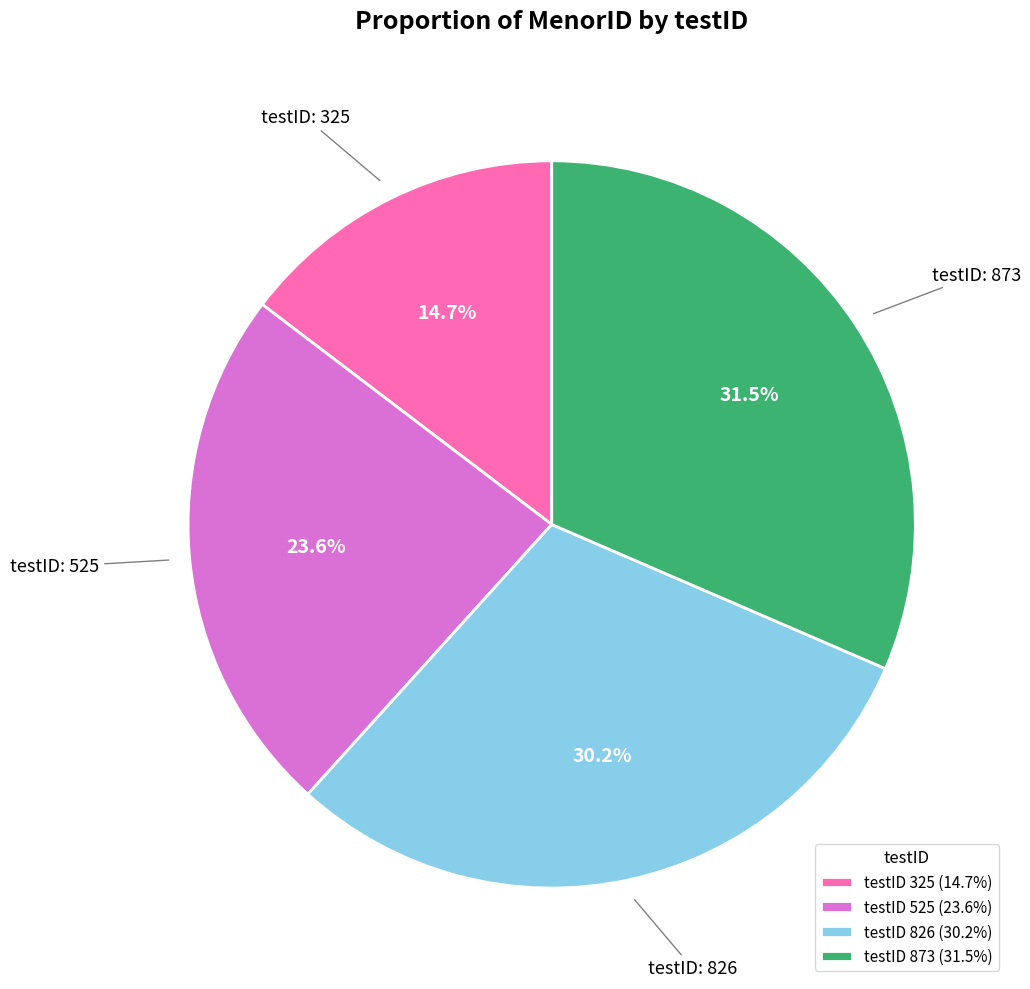

What portion of the pie excludes testID 873 (31.5%)?

68.5%